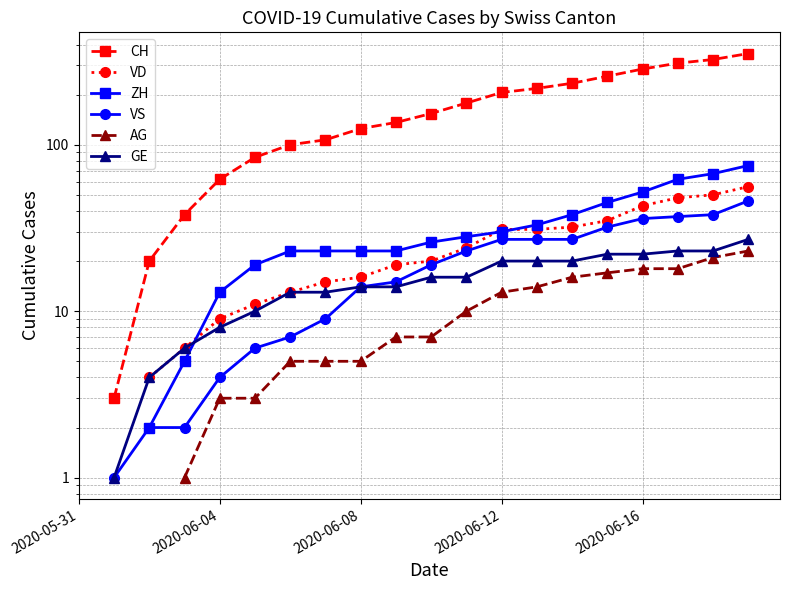

What is the minimum value shown in the chart?

1.0